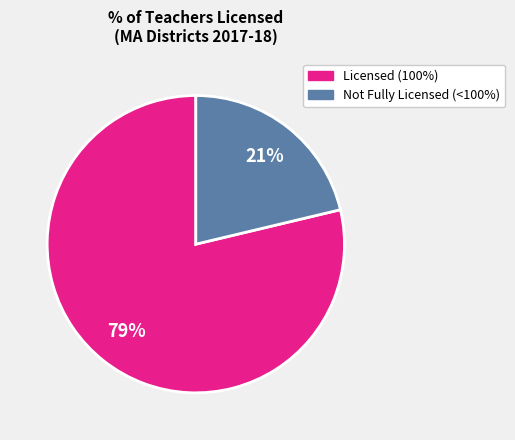

To the nearest percent, what is the average slice percentage?

50%